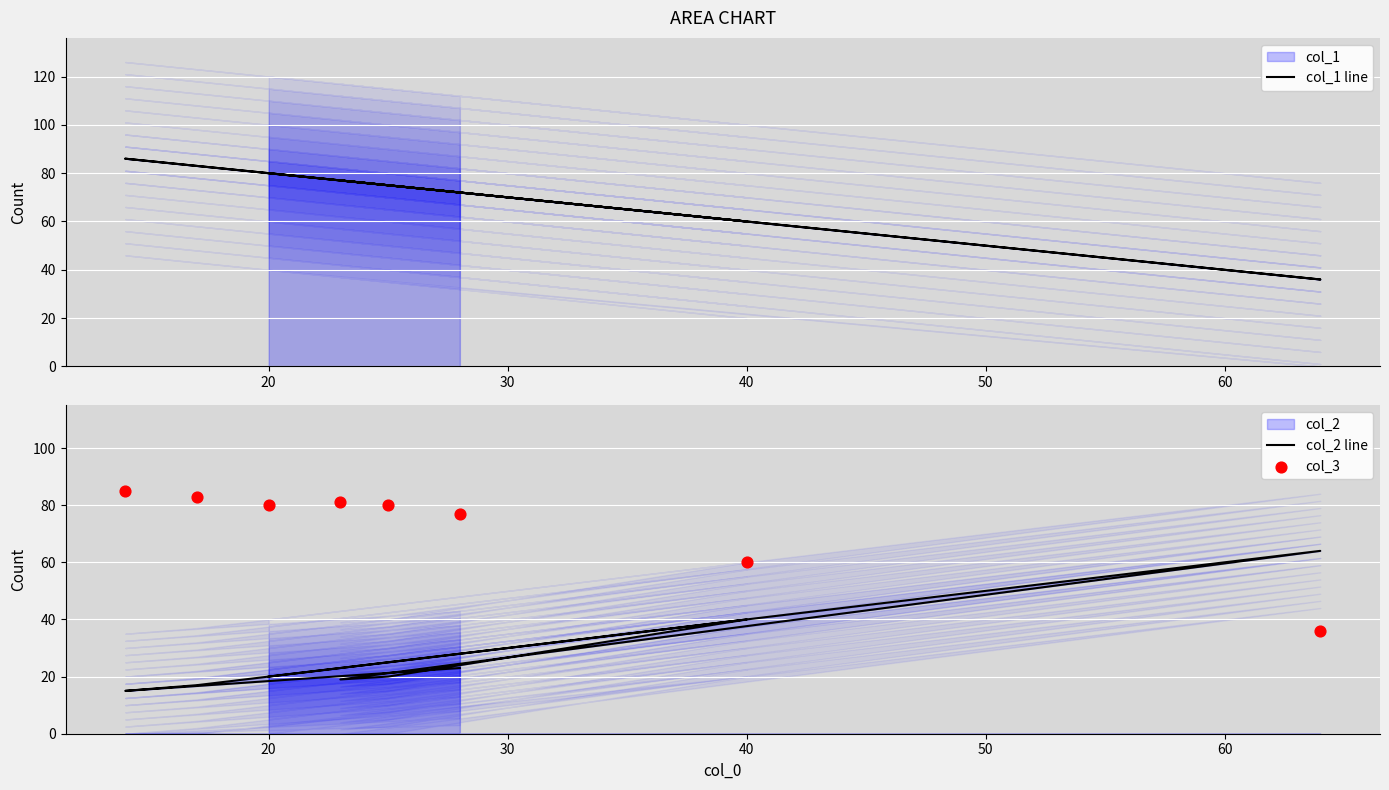

Which series has the widest spread of Y values?

col_1 line